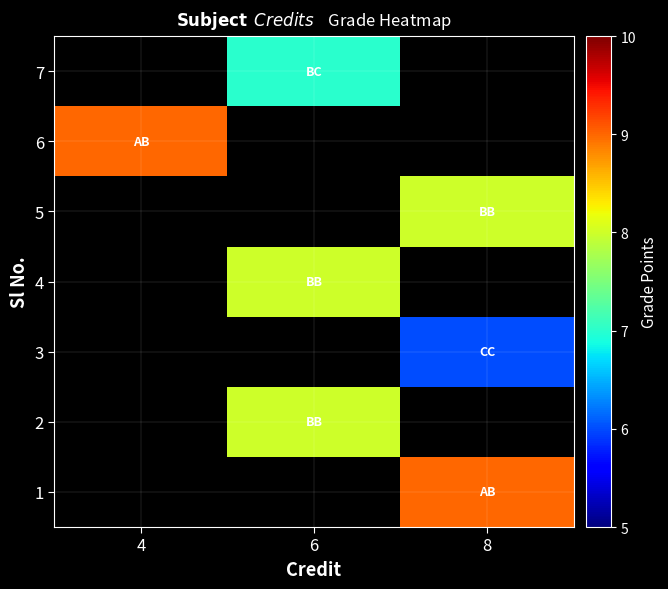

True or false: 7 has a value of 7.0 at 6.

True